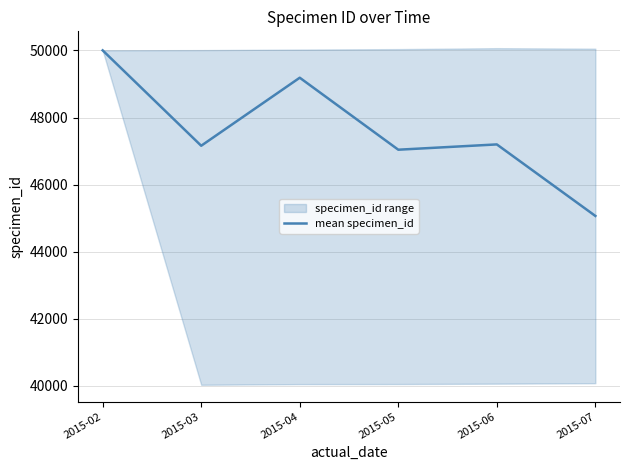

What is the value of the 5th point from the left?

47197.7